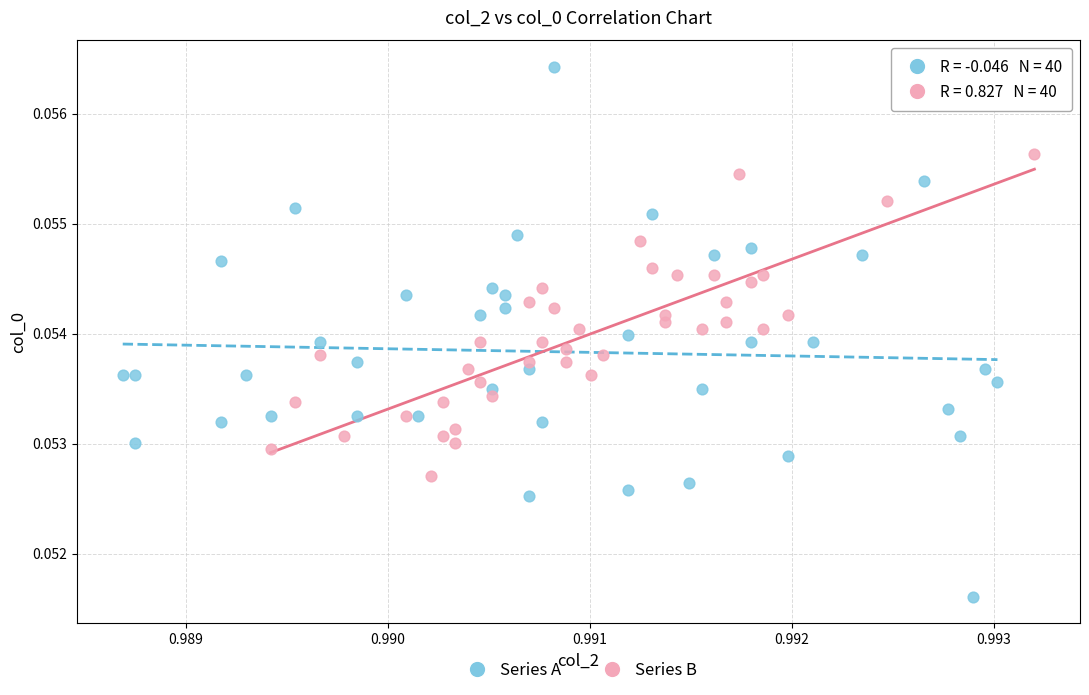

Which series has the largest Y range (max minus min)?

Series A